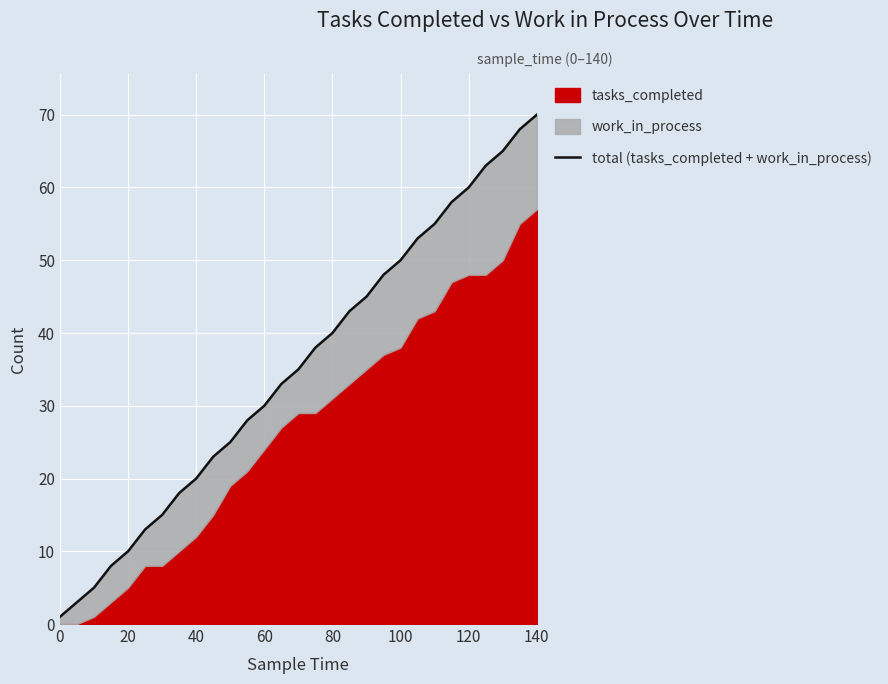

How many categories are shown in the chart?

29